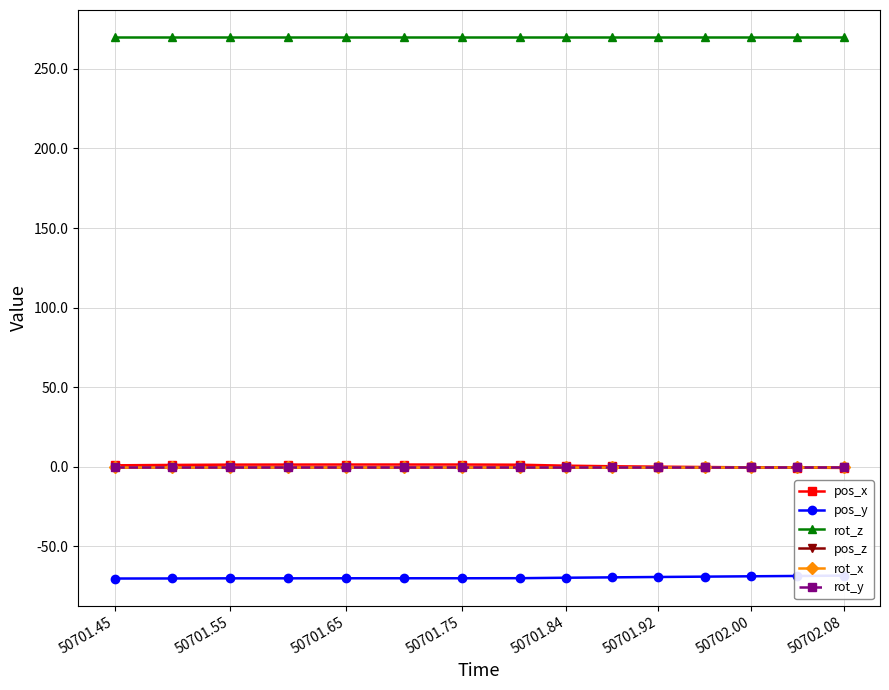

What is the maximum value shown in the chart?

270.0